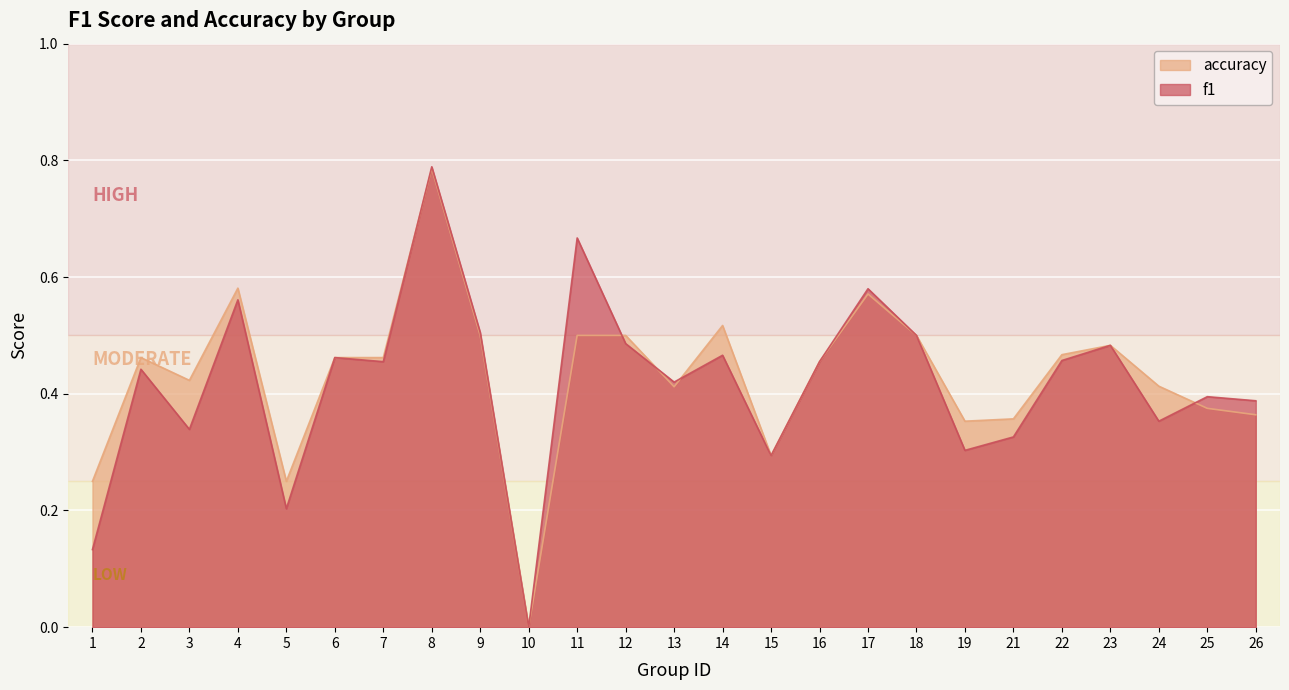

Reading right to left, transcribe all the data shown in this chart.

f1: 26=0.4	25=0.4	24=0.4	23=0.5	22=0.5	21=0.3	19=0.3	18=0.5	17=0.6	16=0.5	15=0.3	14=0.5	13=0.4	12=0.5	11=0.7	10=0.0	9=0.5	8=0.8	7=0.5	6=0.5	5=0.2	4=0.6	3=0.3	2=0.4	1=0.1
accuracy: 26=0.4	25=0.4	24=0.4	23=0.5	22=0.5	21=0.4	19=0.4	18=0.5	17=0.6	16=0.5	15=0.3	14=0.5	13=0.4	12=0.5	11=0.5	10=0.0	9=0.5	8=0.8	7=0.5	6=0.5	5=0.2	4=0.6	3=0.4	2=0.5	1=0.2